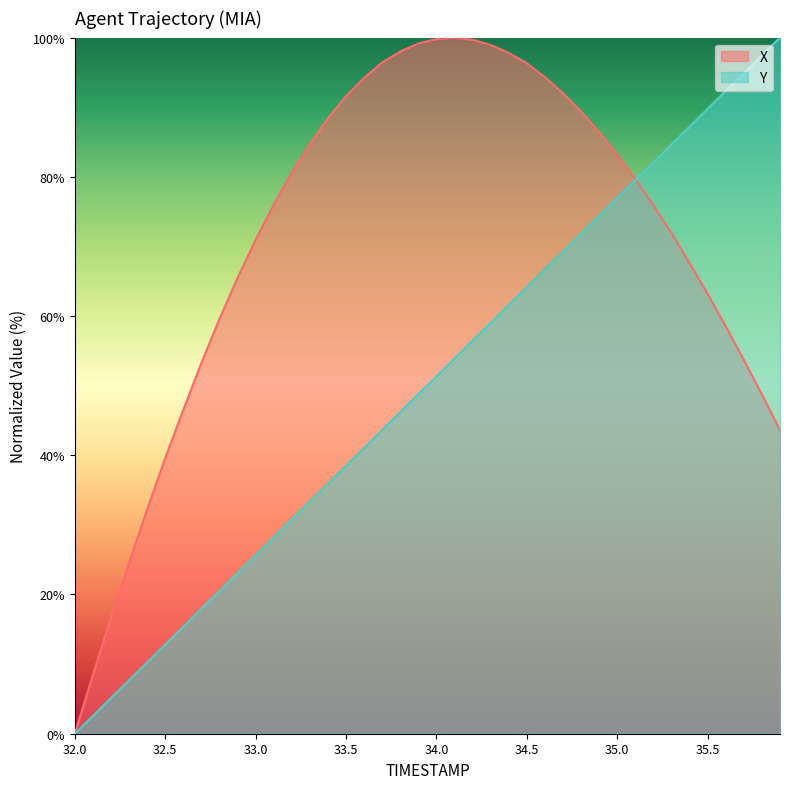

At which label does X reach its peak?

34.1